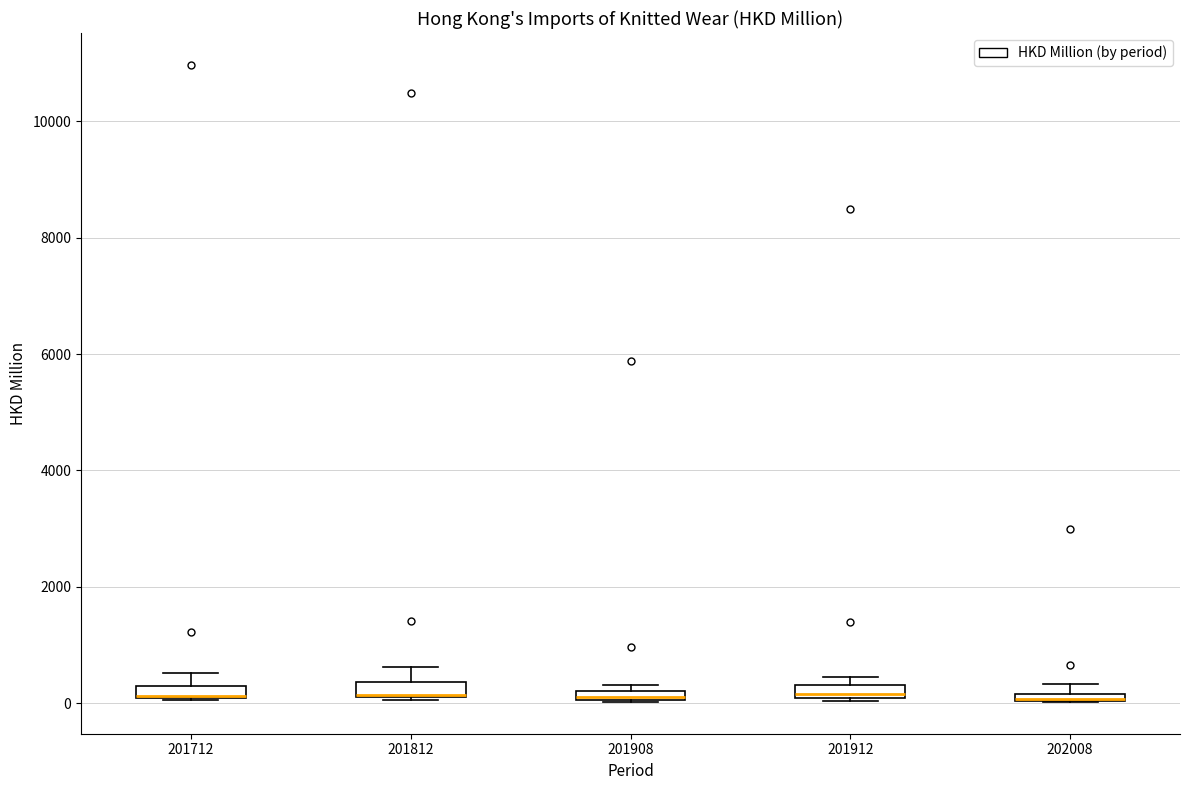

Where is the lower edge of the box at x = 202008 on the y-axis? The values are not printed on the chart, so give them approximately, as read against the axis.

0